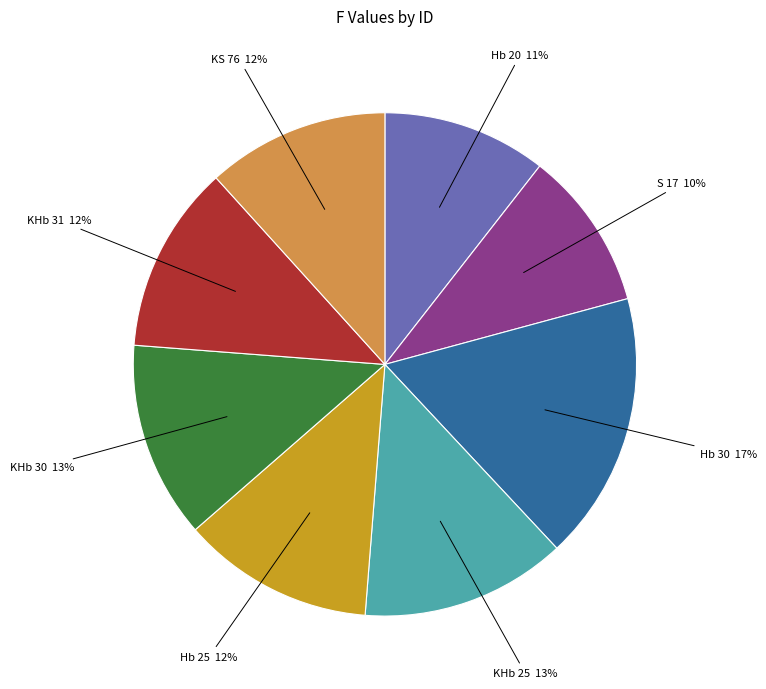

Is it true that Hb 20 is 3% of the pie?

False